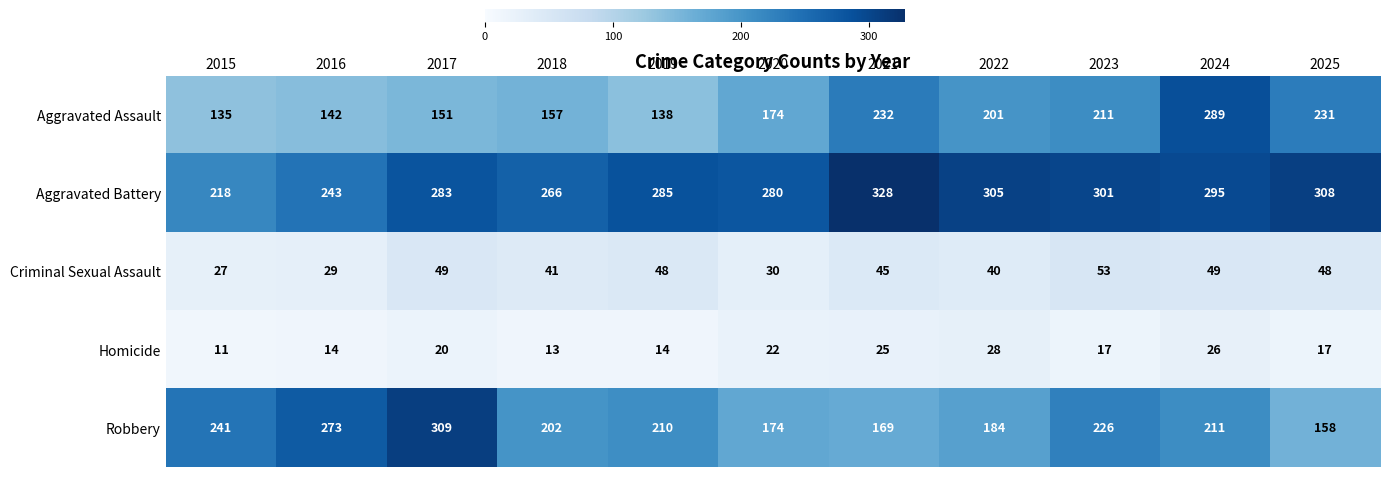

What is the total value across all series at 2023?

808